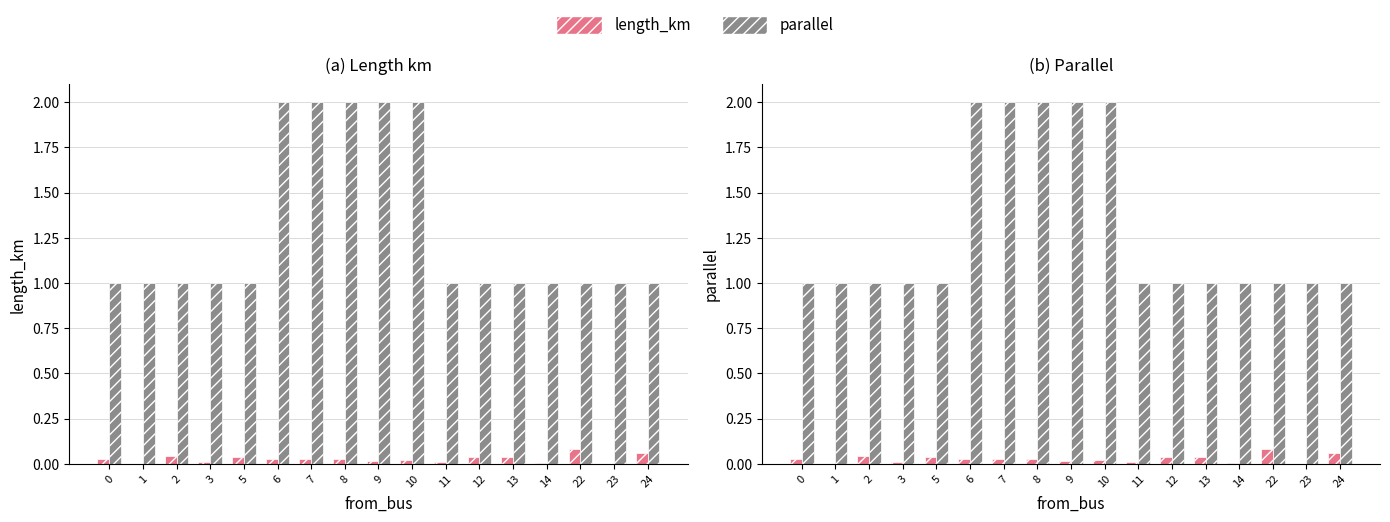

Which series has the largest total across all categories?

parallel